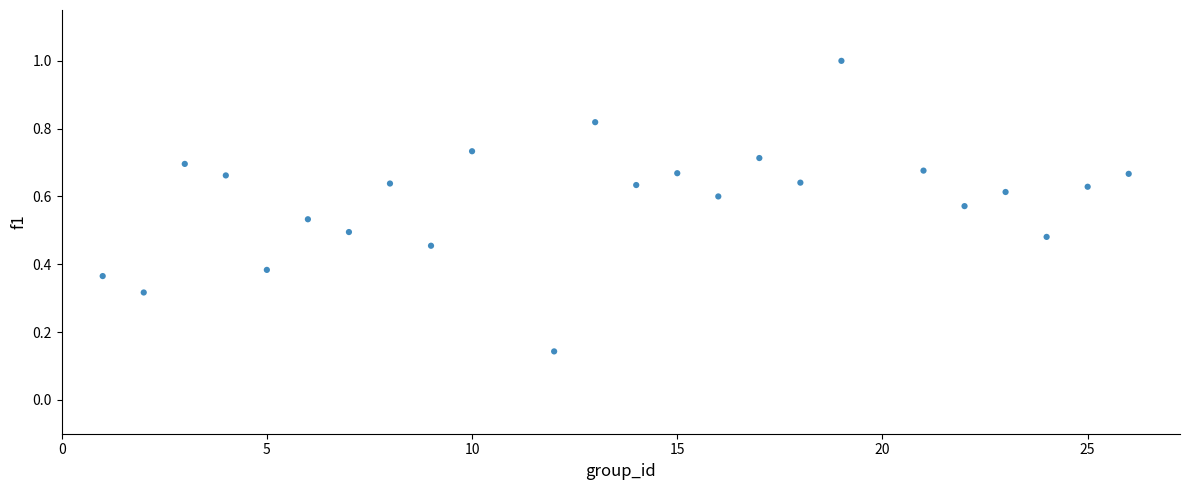

What is the range of Y values (max minus min)?

0.9